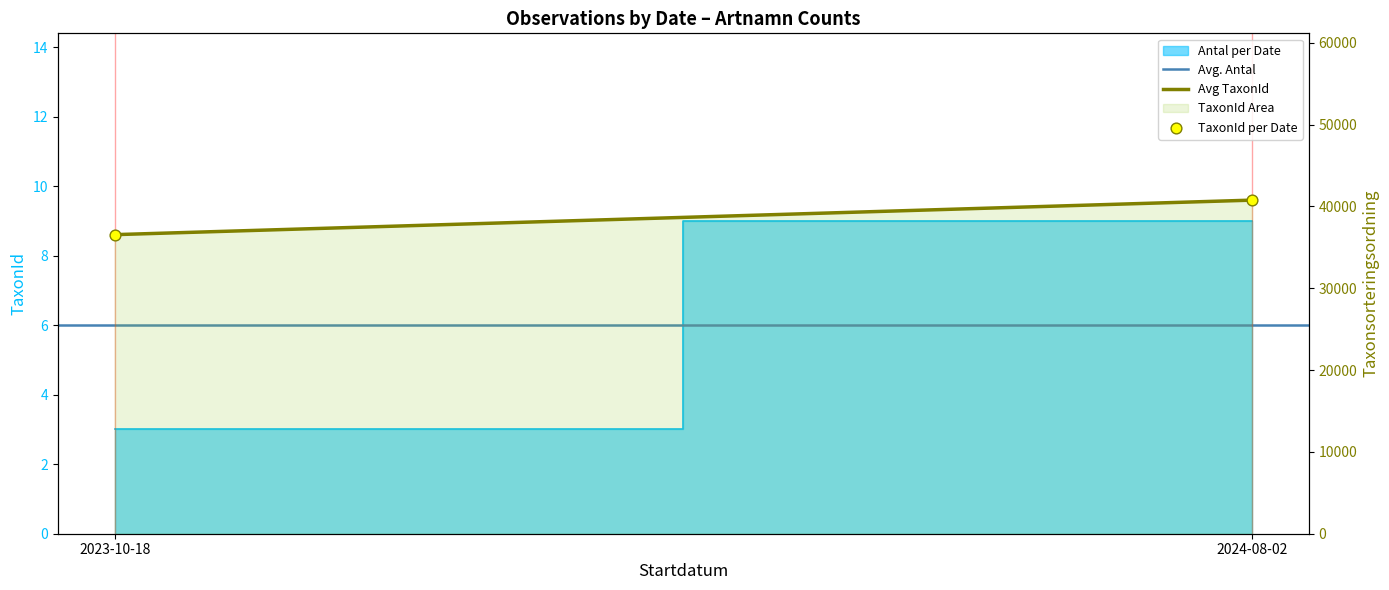

Which series reaches the minimum Y coordinate?

Avg. Antal